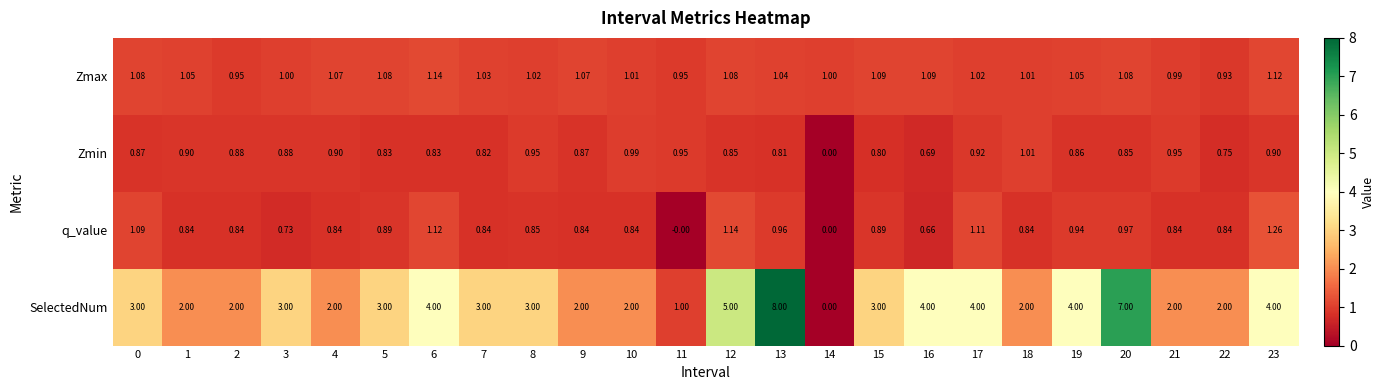

Rank the series at 15 from lowest to highest value.

Zmin, q_value, Zmax, SelectedNum